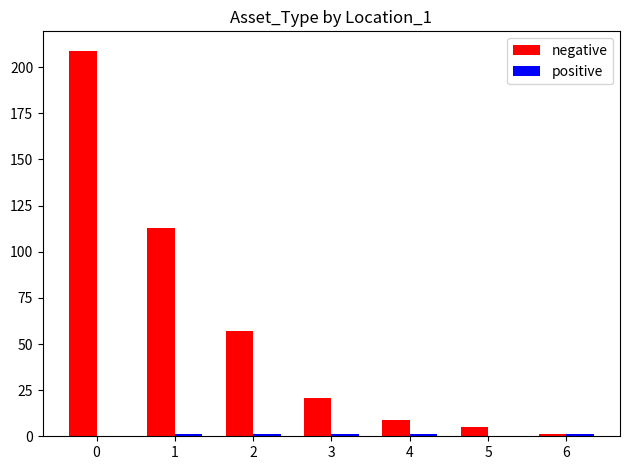

Which series changed the most between 0 and 4?

negative